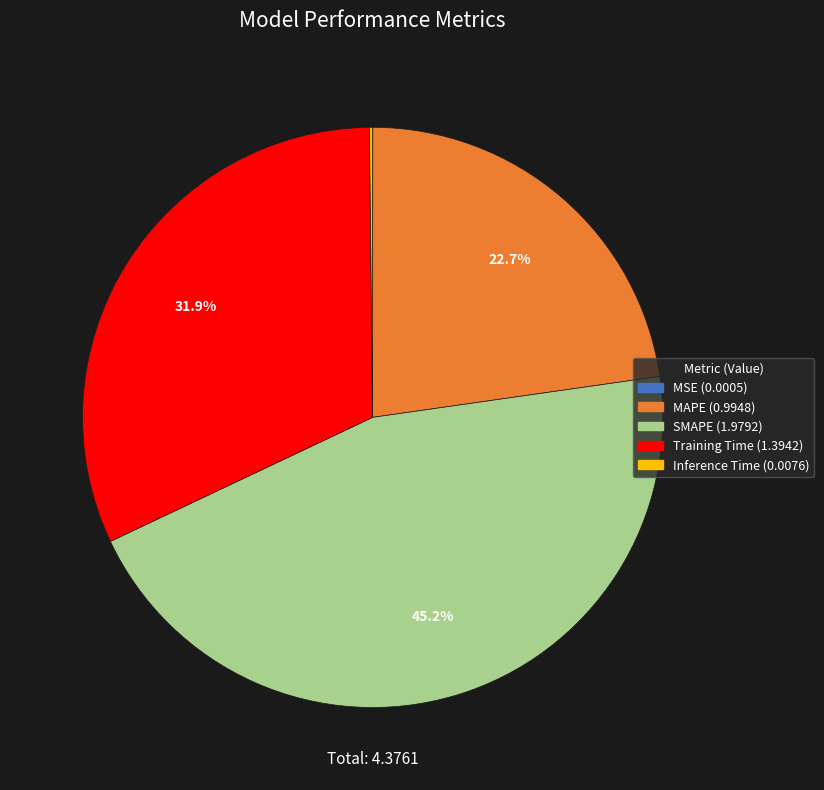

Approximately how many times larger is the value at MAPE compared to SMAPE?

0.5